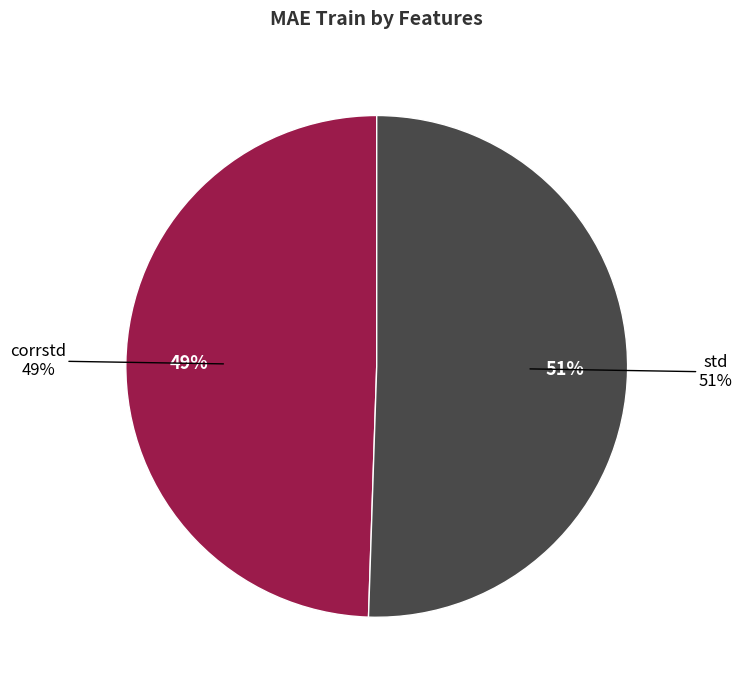

Is corrstd the majority of the pie?

No